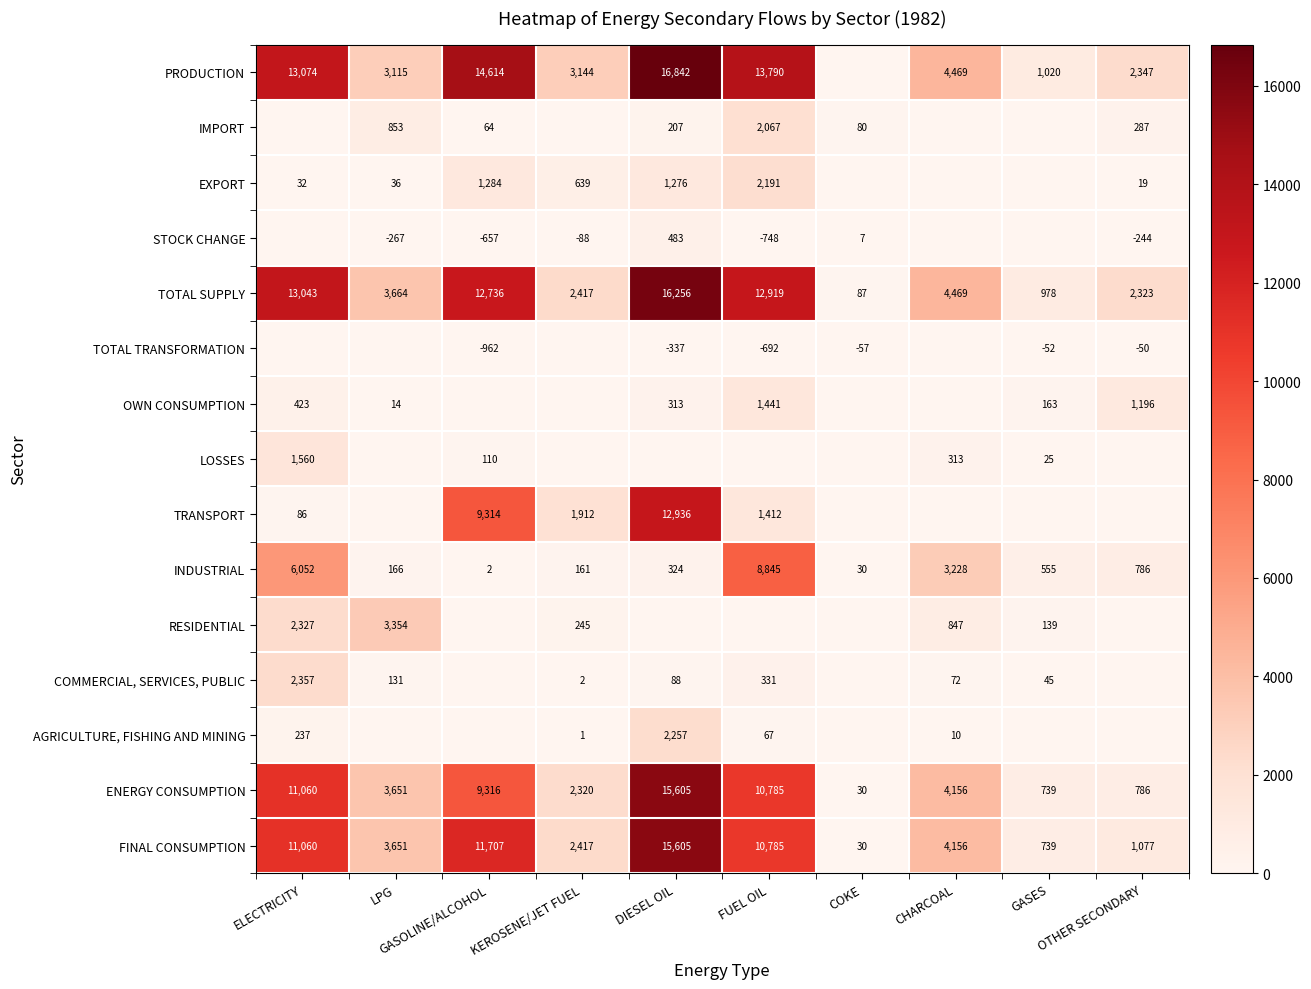

Which series has the largest total across all categories?

PRODUCTION